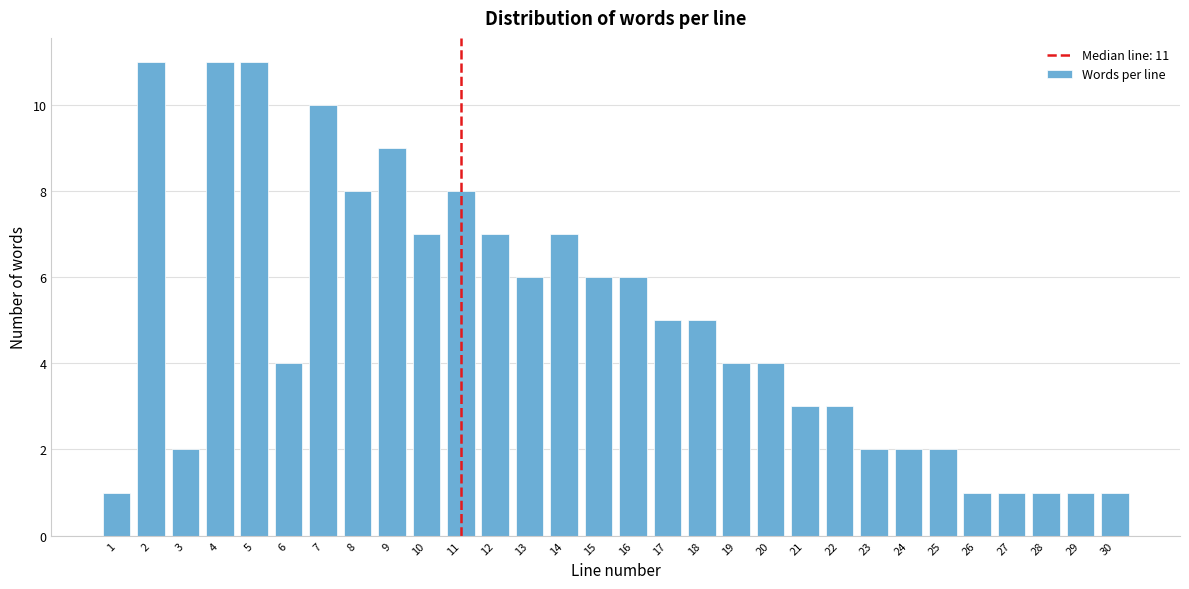

Reading left to right, what are all the values shown in this chart?

1=1	2=11	3=2	4=11	5=11	6=4	7=10	8=8	9=9	10=7	11=8	12=7	13=6	14=7	15=6	16=6	17=5	18=5	19=4	20=4	21=3	22=3	23=2	24=2	25=2	26=1	27=1	28=1	29=1	30=1